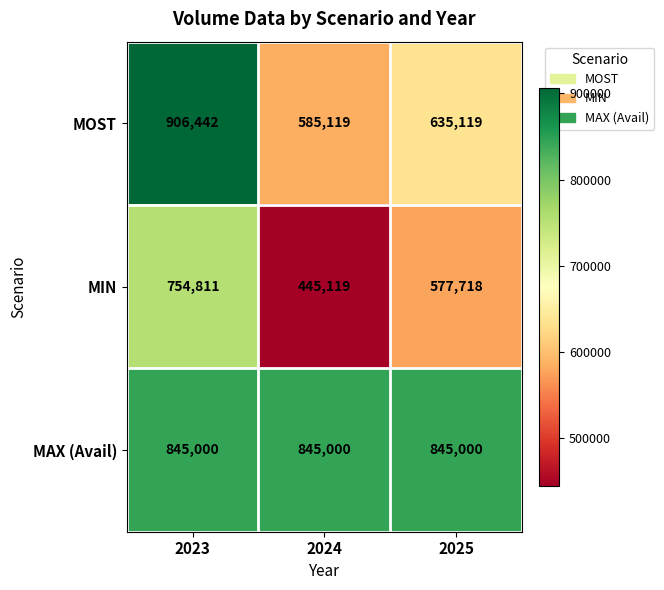

What is the sum of all MAX (Avail) values?

2535000